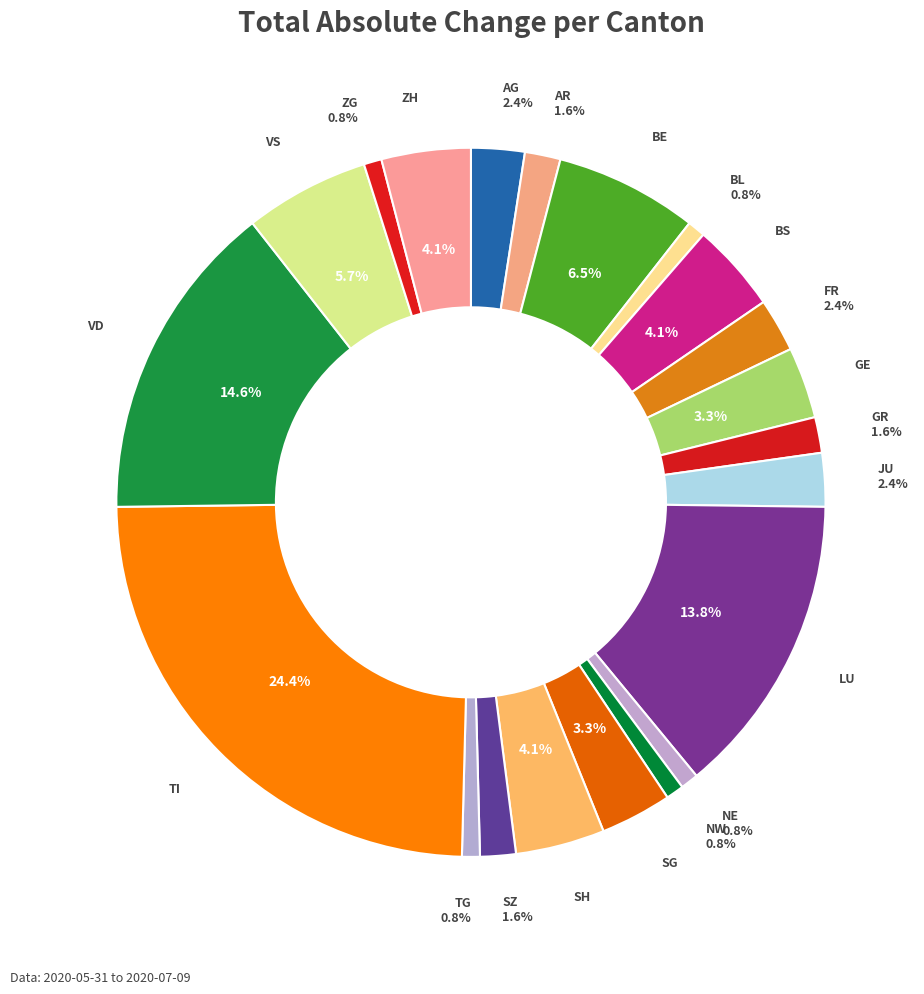

To the nearest percent, what is the difference between the largest and smallest slice percentages?

24%